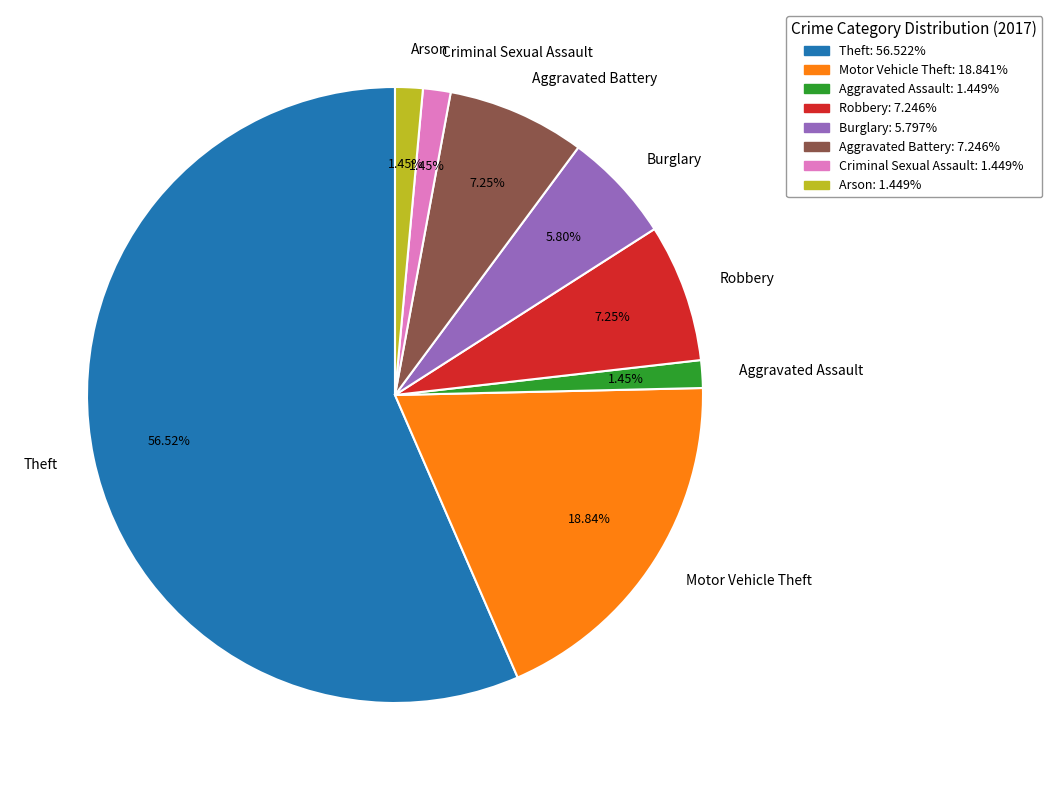

Combined, do Theft and Aggravated Battery account for over 50%?

Yes